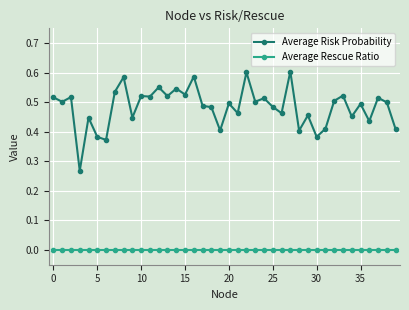

At how many categories does at least one series exceed 0?

40